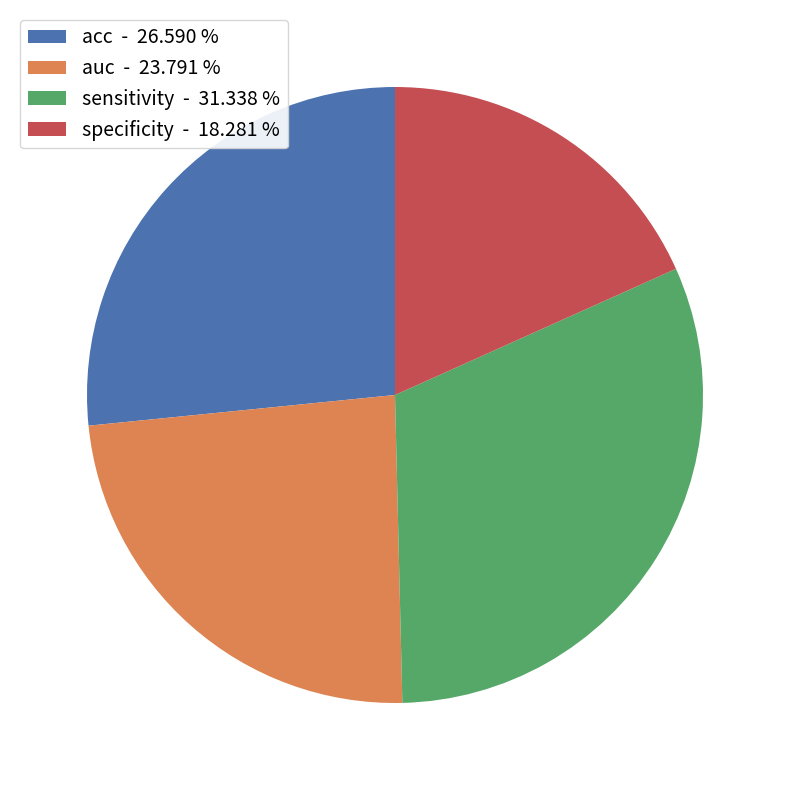

The auc slice represents 24% of the pie. True or false?

True